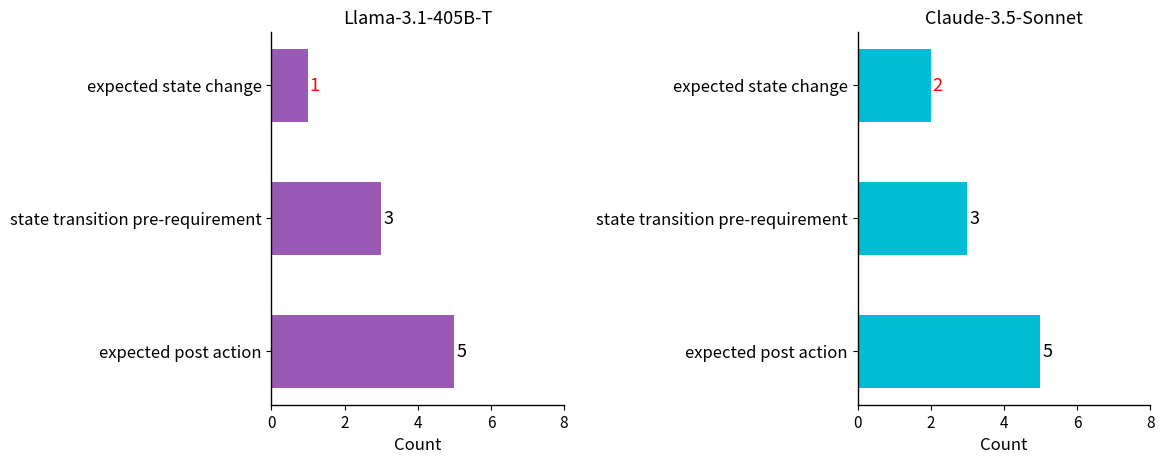

At how many categories does at least one series exceed 2?

2